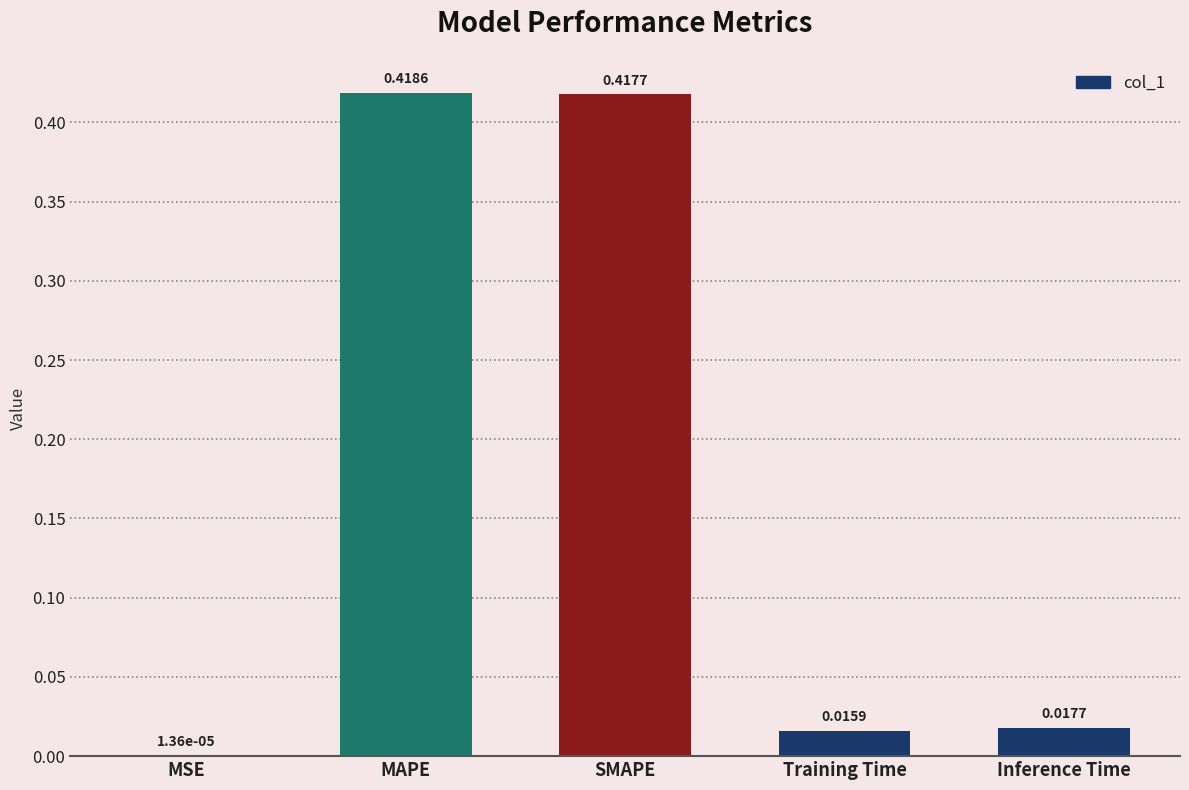

Between Inference Time and MAPE, which is larger?

MAPE